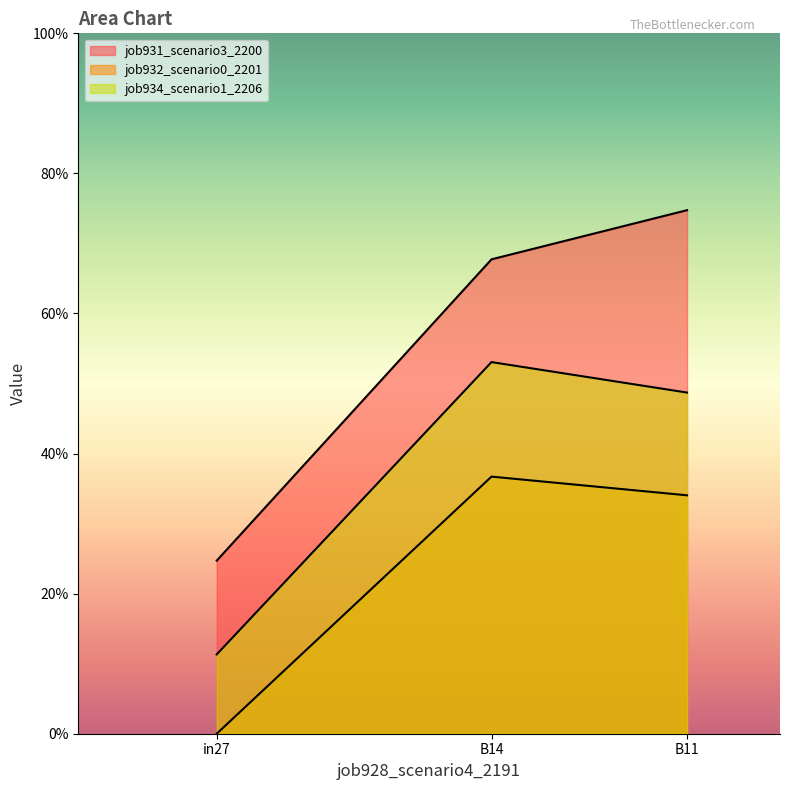

At which category is the sum across all series the highest?

B14